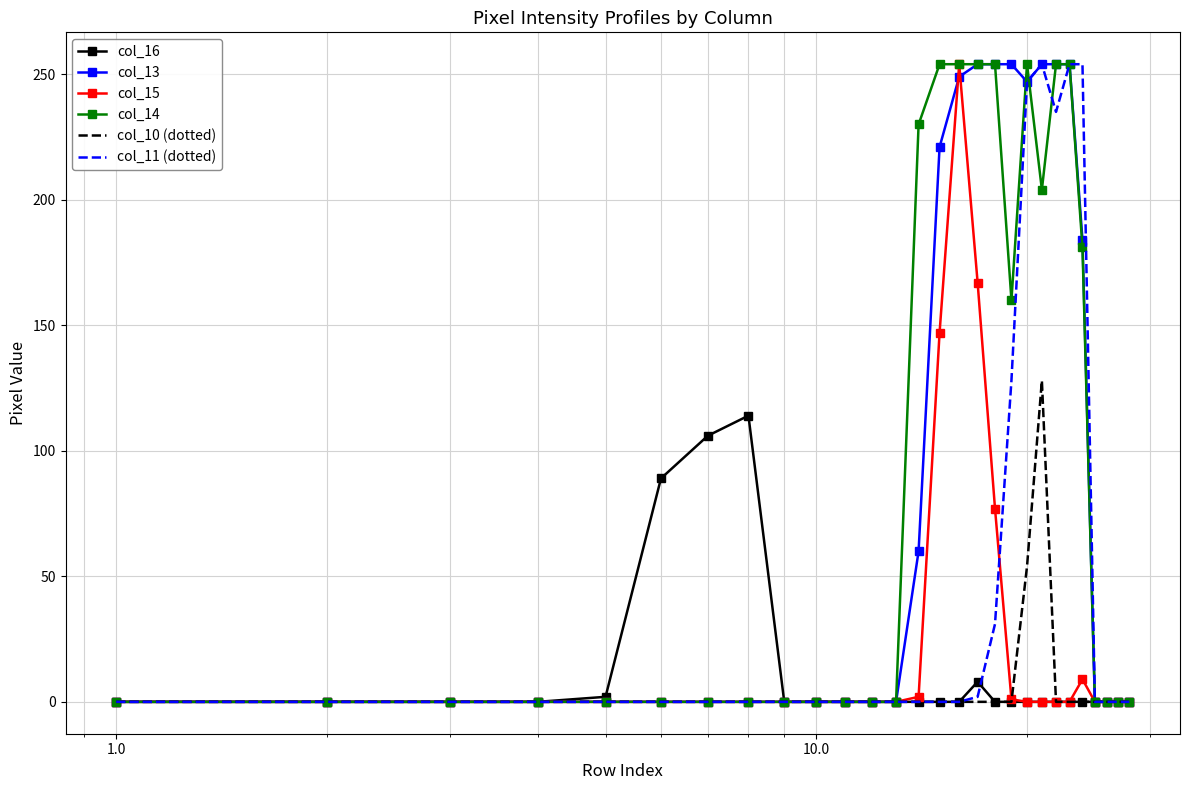

What are all the series names shown in the legend?

col_16, col_13, col_15, col_14, col_10 (dotted), col_11 (dotted)